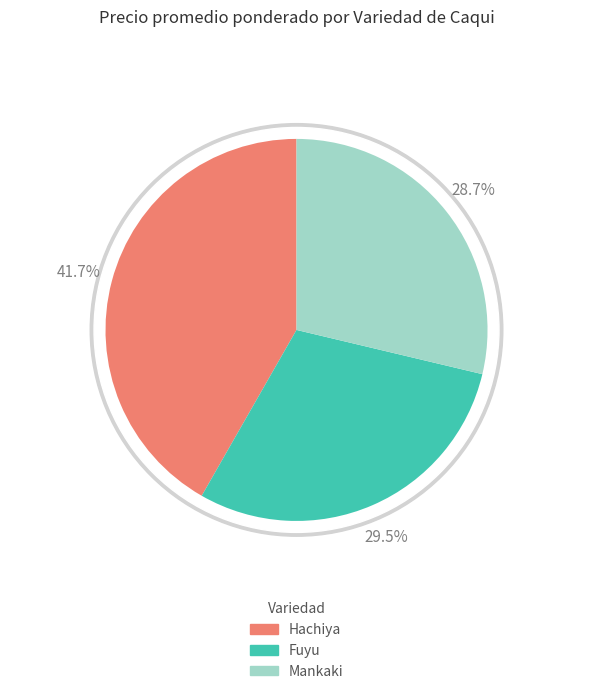

To the nearest percent, what is the difference between the Mankaki and Fuyu slice percentages?

1%